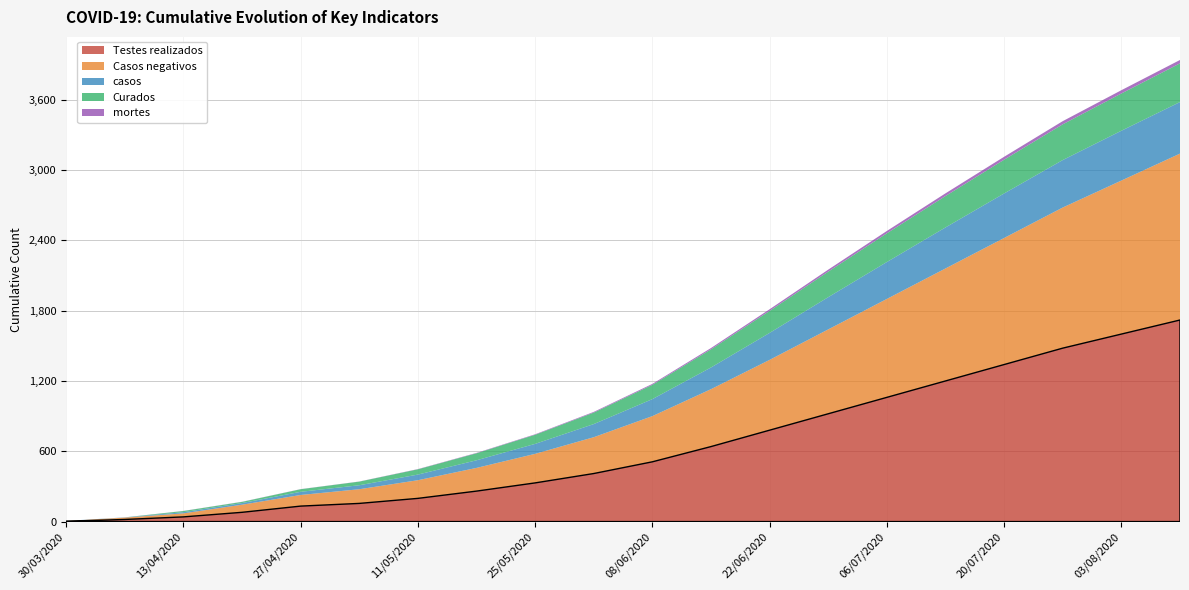

Reading left to right, transcribe all the data shown in this chart.

Testes realizados: 30/03/2020=3	06/04/2020=18	13/04/2020=40	20/04/2020=79	27/04/2020=132	04/05/2020=155	11/05/2020=198	18/05/2020=260	25/05/2020=330	01/06/2020=410	08/06/2020=510	15/06/2020=640	22/06/2020=780	29/06/2020=920	06/07/2020=1060	13/07/2020=1200	20/07/2020=1340	27/07/2020=1480	03/08/2020=1600	10/08/2020=1720
Casos negativos: 30/03/2020=2	06/04/2020=16	13/04/2020=30	20/04/2020=65	27/04/2020=95	04/05/2020=121	11/05/2020=155	18/05/2020=198	25/05/2020=248	01/06/2020=310	08/06/2020=390	15/06/2020=490	22/06/2020=600	29/06/2020=720	06/07/2020=840	13/07/2020=960	20/07/2020=1080	27/07/2020=1200	03/08/2020=1310	10/08/2020=1420
casos: 30/03/2020=1	06/04/2020=2	13/04/2020=10	20/04/2020=14	27/04/2020=27	04/05/2020=34	11/05/2020=48	18/05/2020=65	25/05/2020=85	01/06/2020=112	08/06/2020=145	15/06/2020=185	22/06/2020=230	29/06/2020=275	06/07/2020=315	13/07/2020=350	20/07/2020=380	27/07/2020=405	03/08/2020=425	10/08/2020=440
Curados: 30/03/2020=0	06/04/2020=0	13/04/2020=10	20/04/2020=10	27/04/2020=22	04/05/2020=31	11/05/2020=45	18/05/2020=60	25/05/2020=78	01/06/2020=98	08/06/2020=122	15/06/2020=155	22/06/2020=188	29/06/2020=218	06/07/2020=245	13/07/2020=268	20/07/2020=288	27/07/2020=305	03/08/2020=318	10/08/2020=330
mortes: 30/03/2020=0	06/04/2020=0	13/04/2020=1	20/04/2020=1	27/04/2020=1	04/05/2020=1	11/05/2020=2	18/05/2020=3	25/05/2020=4	01/06/2020=6	08/06/2020=8	15/06/2020=11	22/06/2020=14	29/06/2020=17	06/07/2020=20	13/07/2020=23	20/07/2020=25	27/07/2020=27	03/08/2020=28	10/08/2020=29